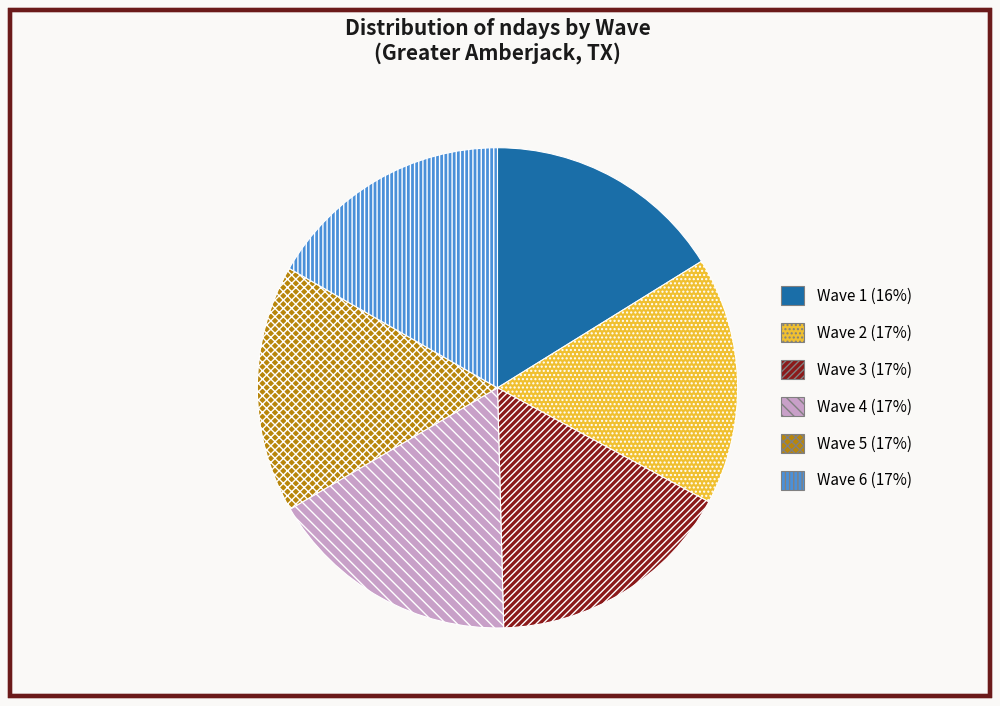

Combined, do Wave 1 and Wave 2 account for over 50%?

No